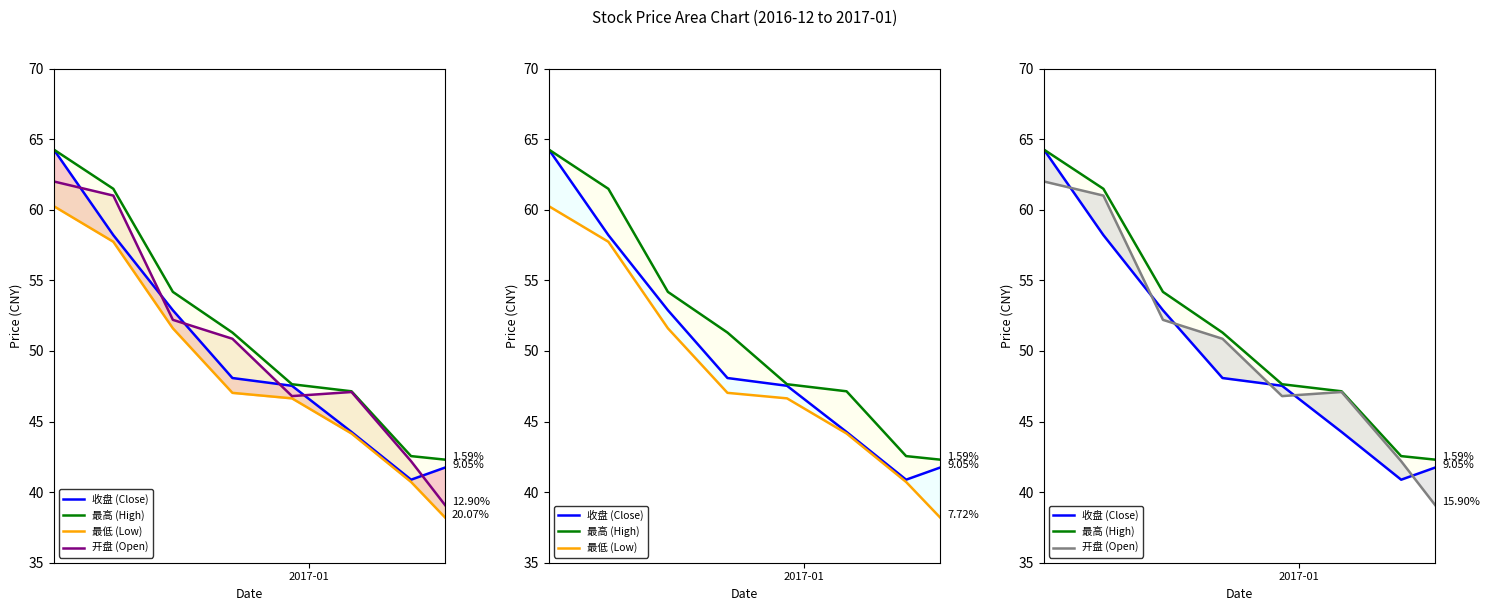

After their last crossing, which series has the higher values: 开盘 (Open) or 收盘 (Close)?

收盘 (Close)